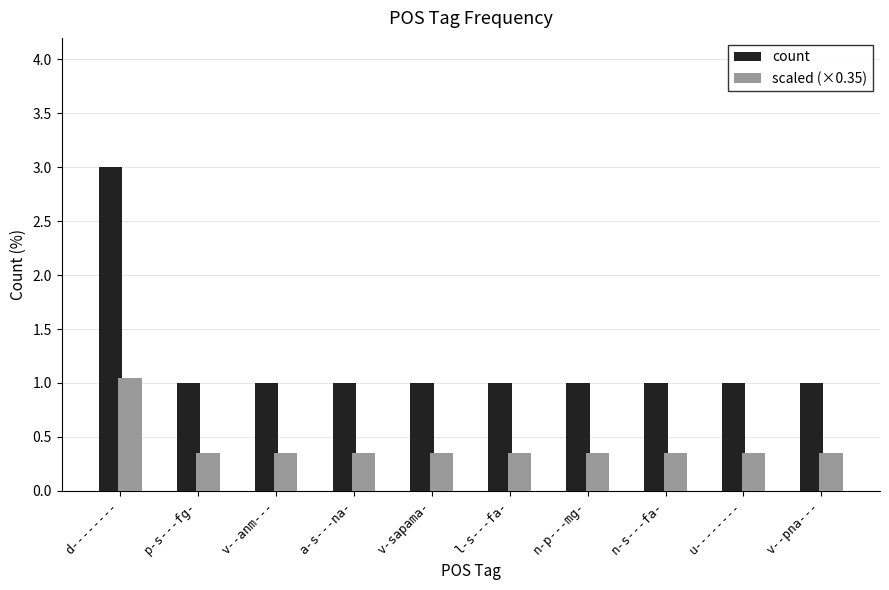

What are all the series names shown in the legend?

count, scaled (×0.35)